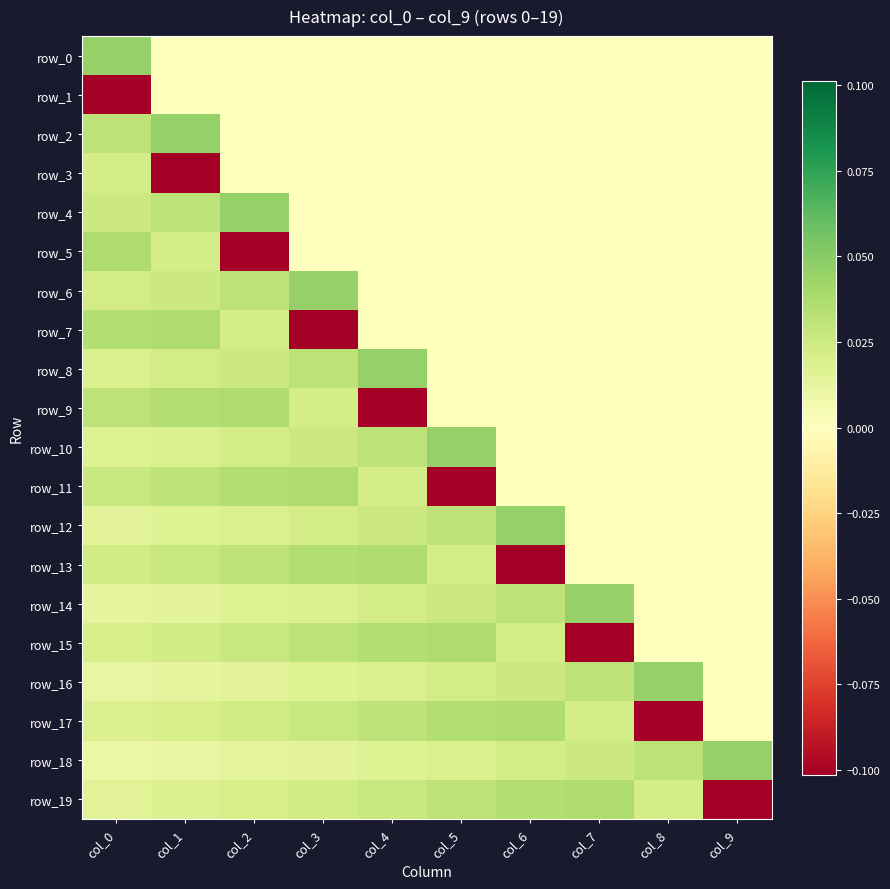

Which series changed the most between col_4 and col_8?

row_17